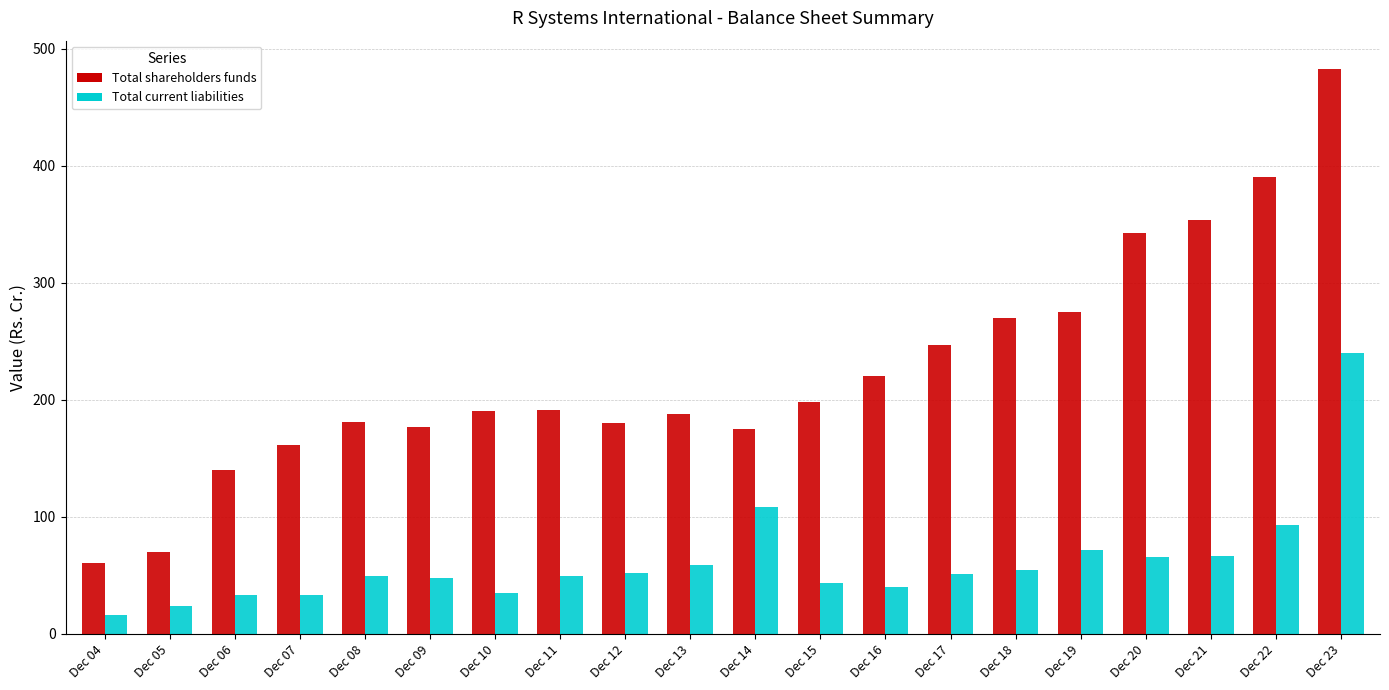

At which category is the sum across all series the highest?

Dec 23